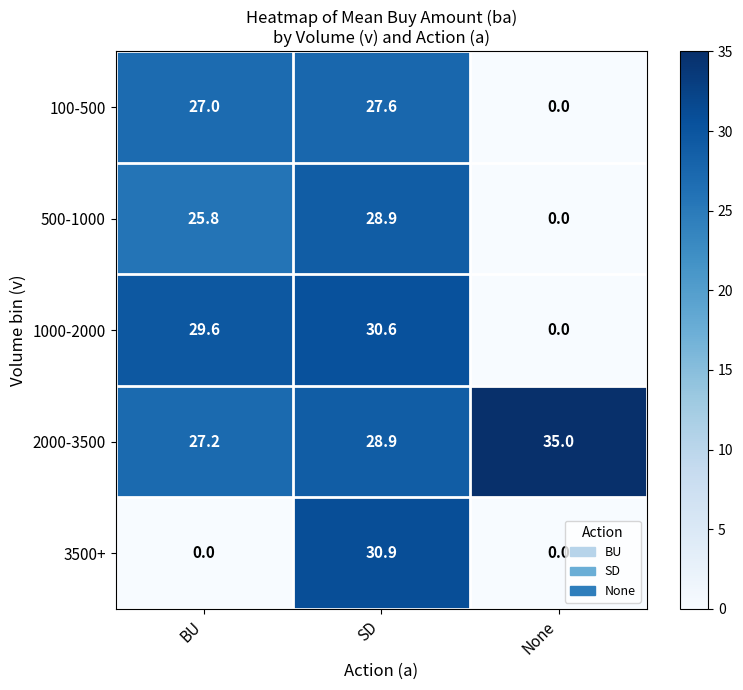

Which series has the largest total across all categories?

2000-3500